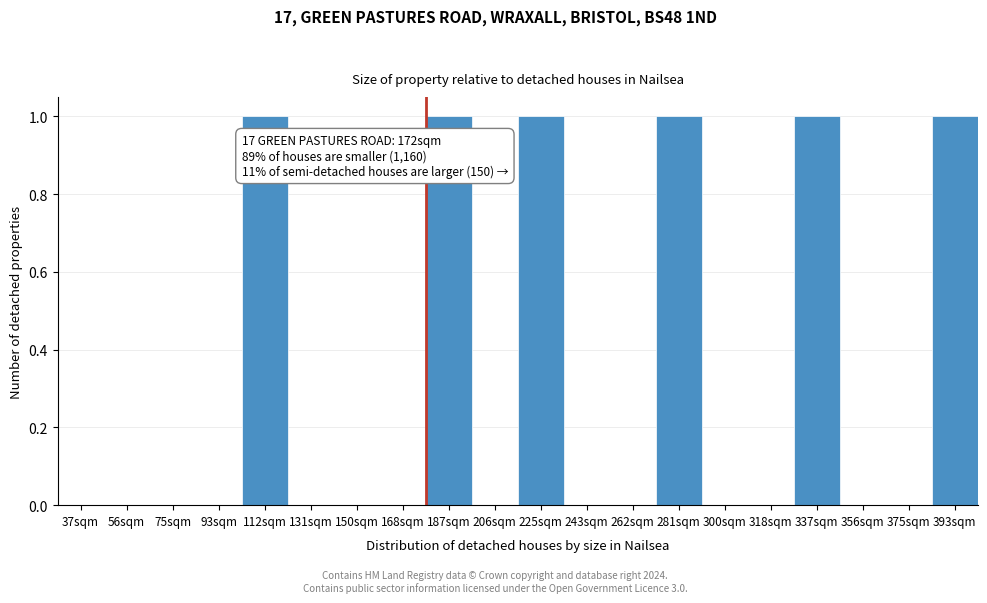

Reading left to right, transcribe all the data shown in this chart.

37sqm=0	56sqm=0	75sqm=0	93sqm=0	112sqm=1	131sqm=0	150sqm=0	168sqm=0	187sqm=1	206sqm=0	225sqm=1	243sqm=0	262sqm=0	281sqm=1	300sqm=0	318sqm=0	337sqm=1	356sqm=0	375sqm=0	393sqm=1